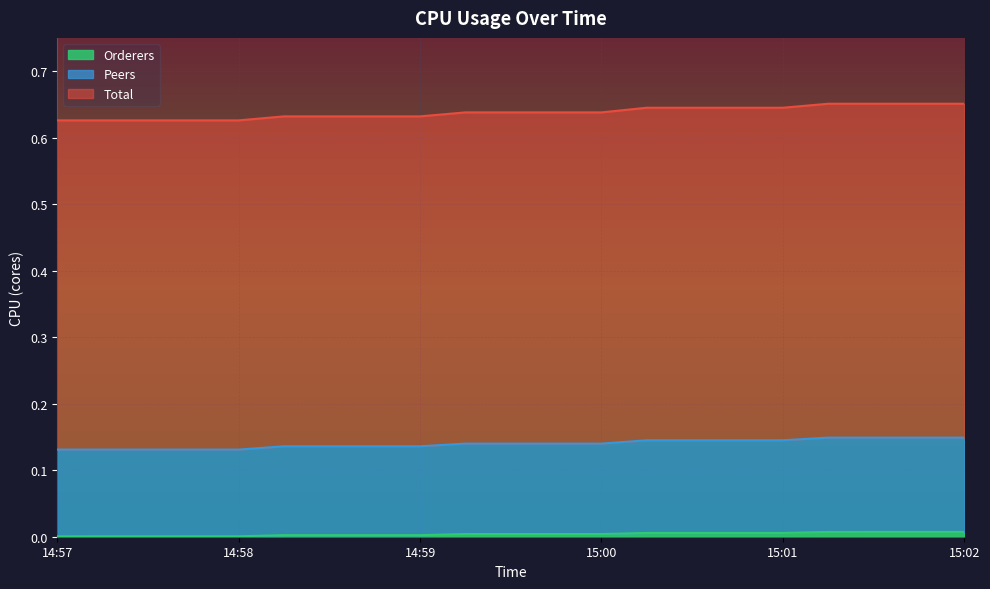

Which category has the highest value across all series?

2024-08-04 15:01:15